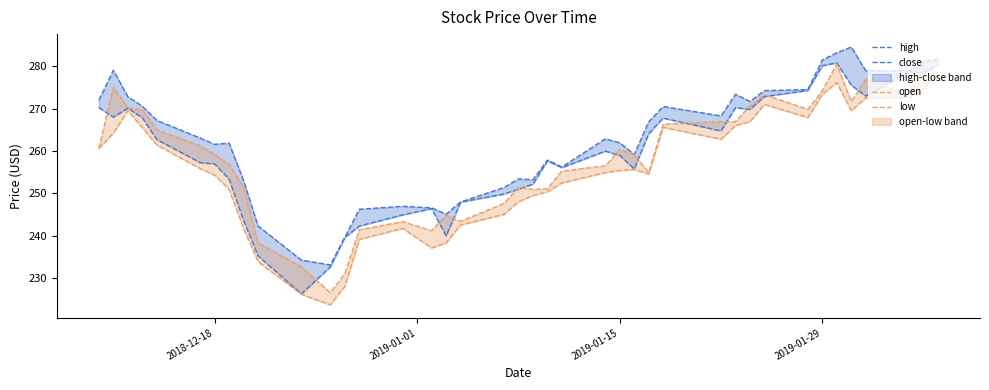

Reading left to right, extract all data points from this chart.

high: 272.0	279.0	272.8	270.6	267.2	263.1	261.6	261.9	253.0	242.3	234.2	233.1	239.6	246.2	246.9	246.6	245.1	247.9	251.4	253.4	253.2	257.9	256.2	262.9	261.9	259.2	266.9	270.5	268.3	273.4	271.7	274.2	274.5	281.5	283.2	284.6	279.0	278.9	281.2	281.6
close: 270.2	268.0	270.1	267.9	262.7	257.2	256.9	253.3	243.6	235.2	226.2	232.6	239.6	242.2	244.9	246.4	239.9	247.9	249.8	251.0	252.2	257.7	256.1	260.0	258.9	255.7	264.1	267.8	264.7	270.2	269.8	272.8	274.3	280.1	280.8	275.6	273.0	278.7	278.5	280.4
open: 260.6	275.1	270.2	269.7	265.0	261.2	259.2	256.8	251.4	238.3	232.6	226.5	231.1	241.4	243.3	241.2	244.8	243.4	247.6	251.4	250.9	251.1	255.2	256.5	260.3	259.2	254.9	266.3	266.9	266.9	270.7	273.3	269.8	274.2	280.5	271.7	276.9	273.0	280.0	278.4
low: 260.6	264.2	269.5	265.5	261.4	255.8	254.3	250.9	241.7	233.9	226.1	223.6	228.0	239.1	241.7	237.1	238.3	242.5	245.0	248.0	249.5	250.3	252.4	254.9	255.4	255.6	254.6	265.6	262.8	266.0	266.9	271.0	267.9	273.4	276.1	269.5	272.5	272.6	274.7	278.2